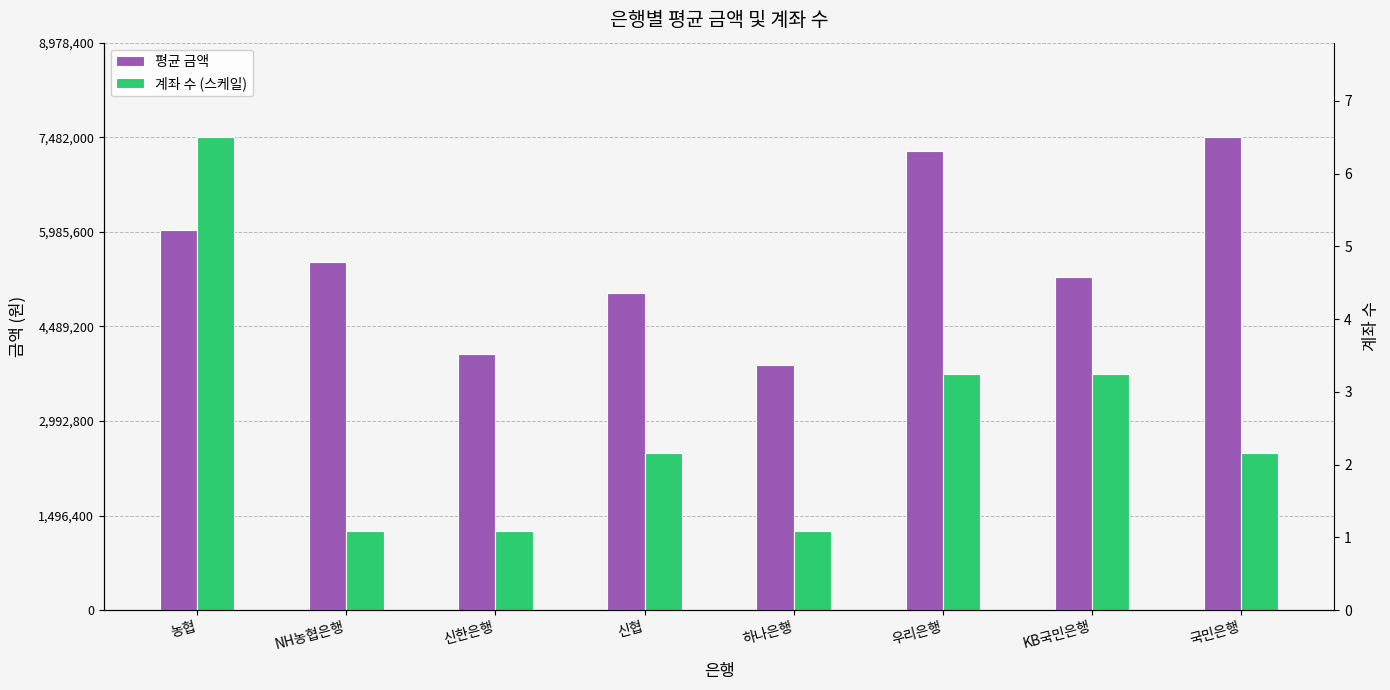

List the labels in order of 계좌 수 (스케일) value, smallest first.

NH농협은행, 신한은행, 하나은행, 신협, 국민은행, 우리은행, KB국민은행, 농협